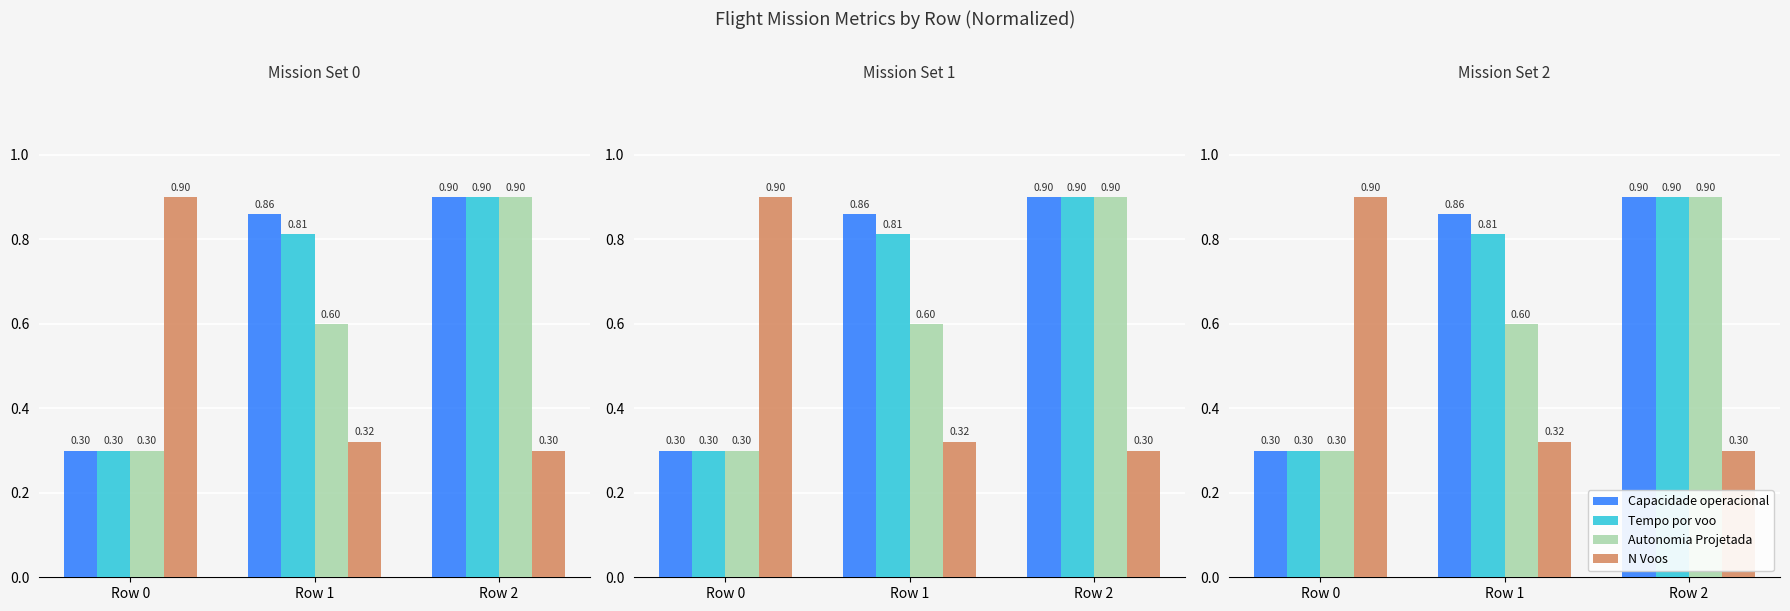

At which category does the chart reach its minimum across all series?

Row 0